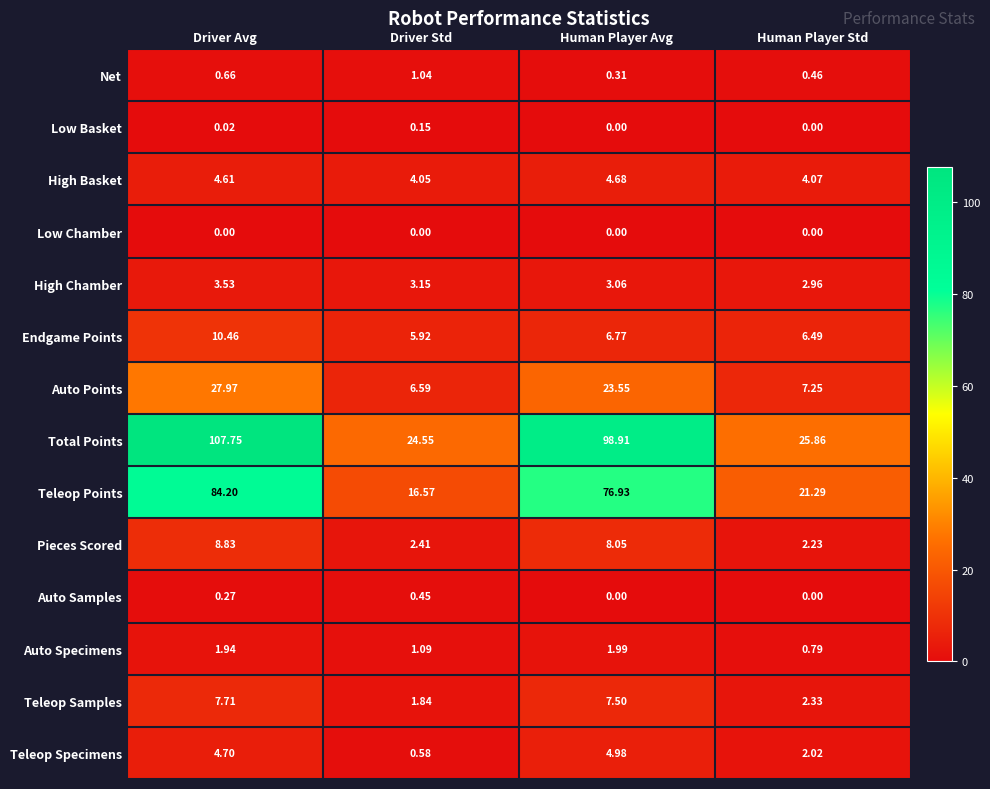

How many data points in Endgame Points are above 6?

3